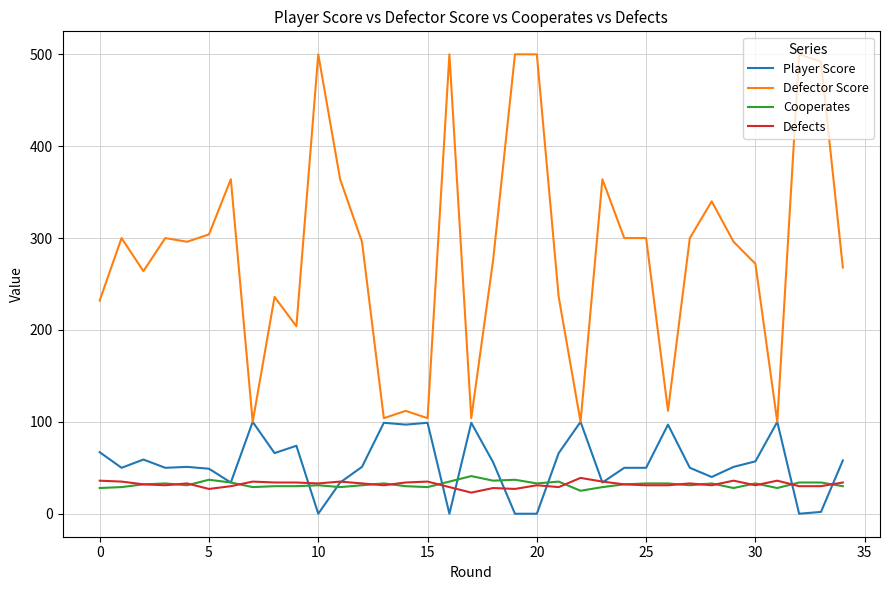

What is the minimum value for Cooperates?

25